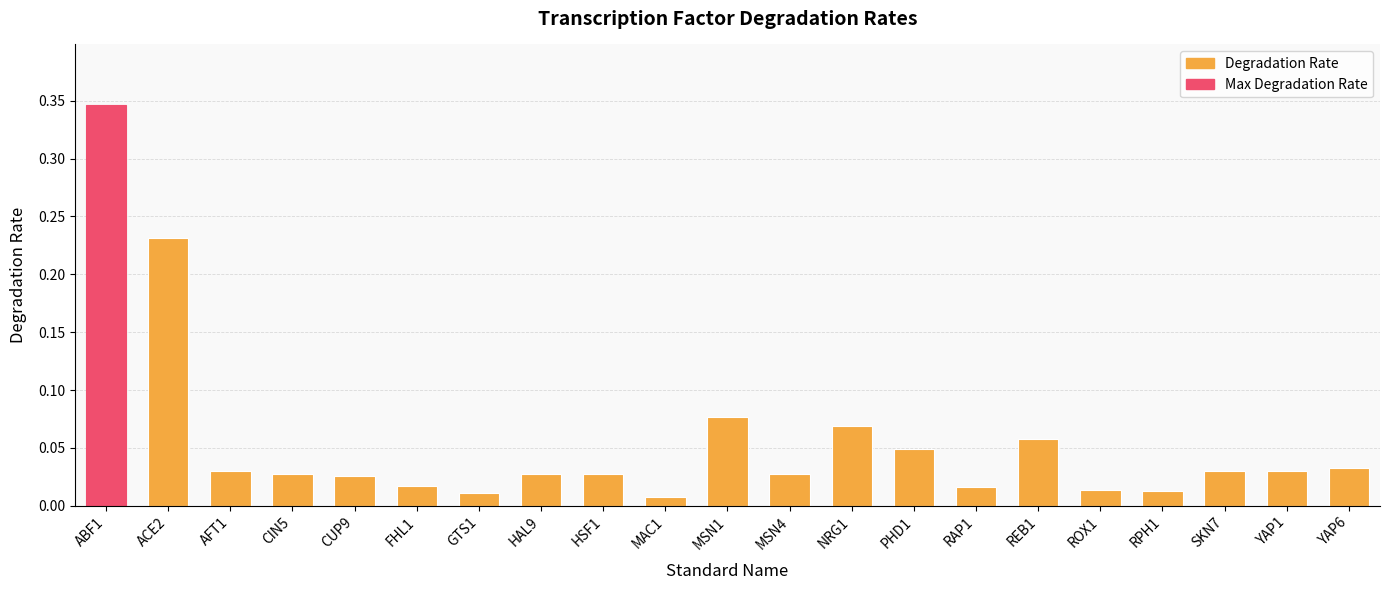

The value at ABF1 is 0.2. True or false?

False